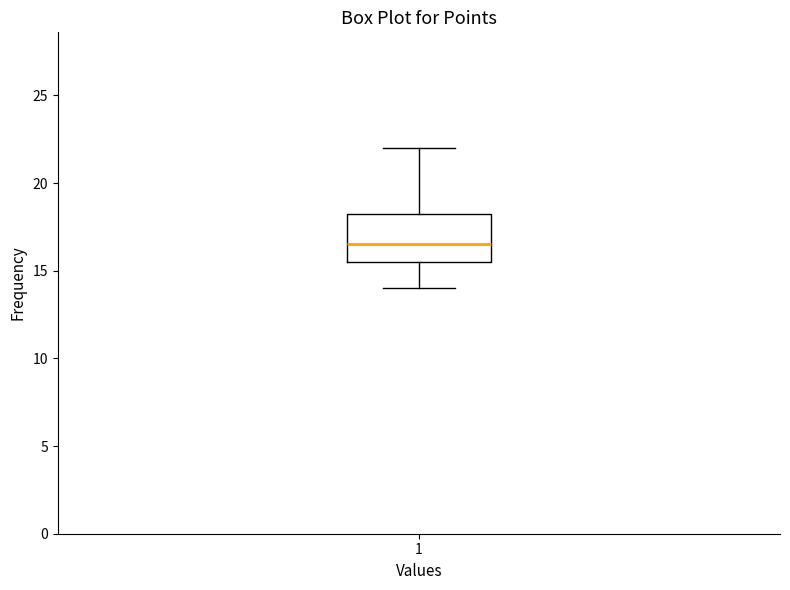

Read this box plot against the y-axis: the position of the median line, the range covered by the box, and the ends of both whiskers. The values are not printed on the chart, so give them approximately, as read against the axis.

median 16.5, box 15.5 to 18.5, whiskers 14.0 to 22.0